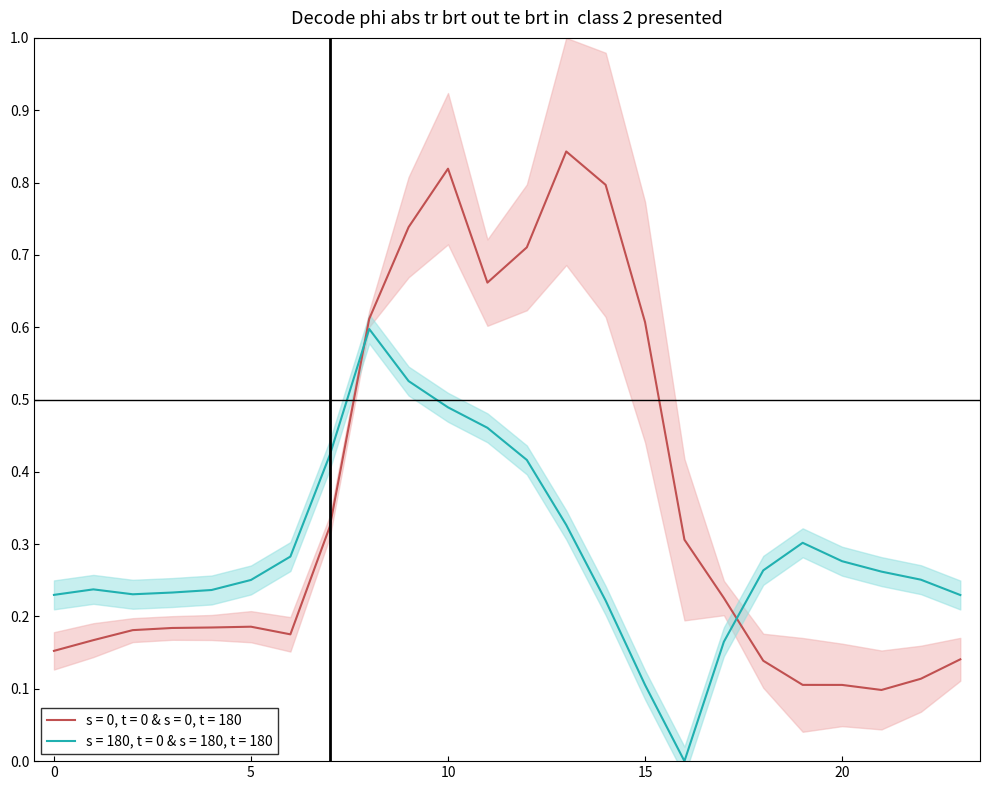

Reading left to right, what are all the values shown in this chart?

row_0: 0.2	0.2	0.2	0.2	0.2	0.2	0.2	0.3	0.6	0.7	0.8	0.7	0.7	0.8	0.8	0.6	0.3	0.2	0.1	0.1	0.1	0.1	0.1	0.1
row_2: 0.2	0.2	0.2	0.2	0.2	0.3	0.3	0.4	0.6	0.5	0.5	0.5	0.4	0.3	0.2	0.1	0.0	0.2	0.3	0.3	0.3	0.3	0.3	0.2